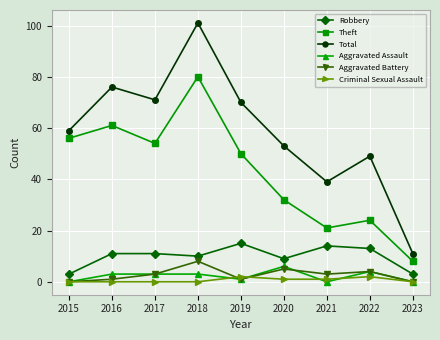

What is the greatest value displayed?

101